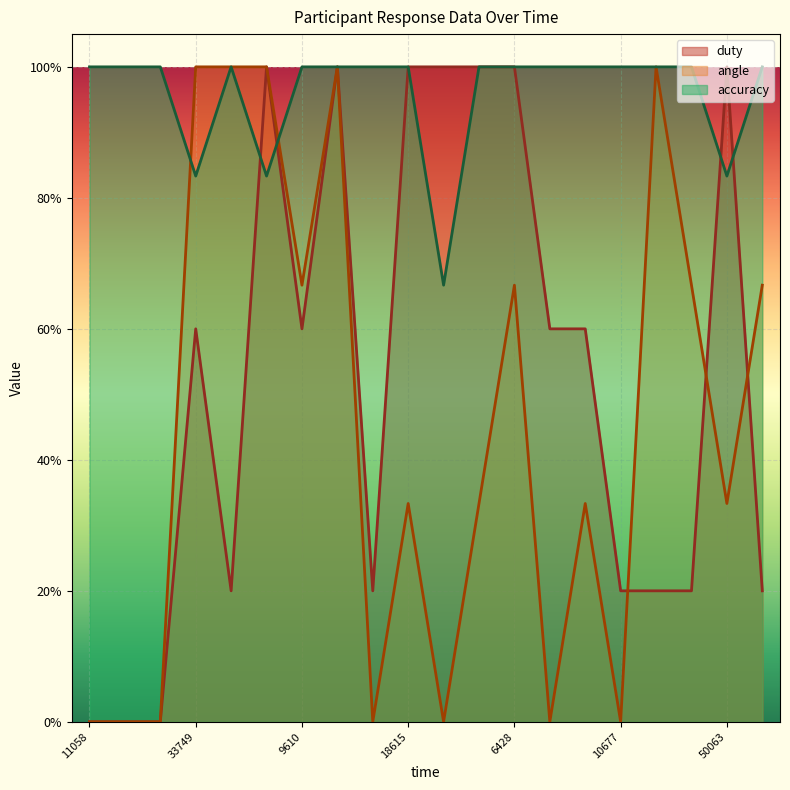

List the series in order of their peak value, lowest first.

duty, angle, accuracy